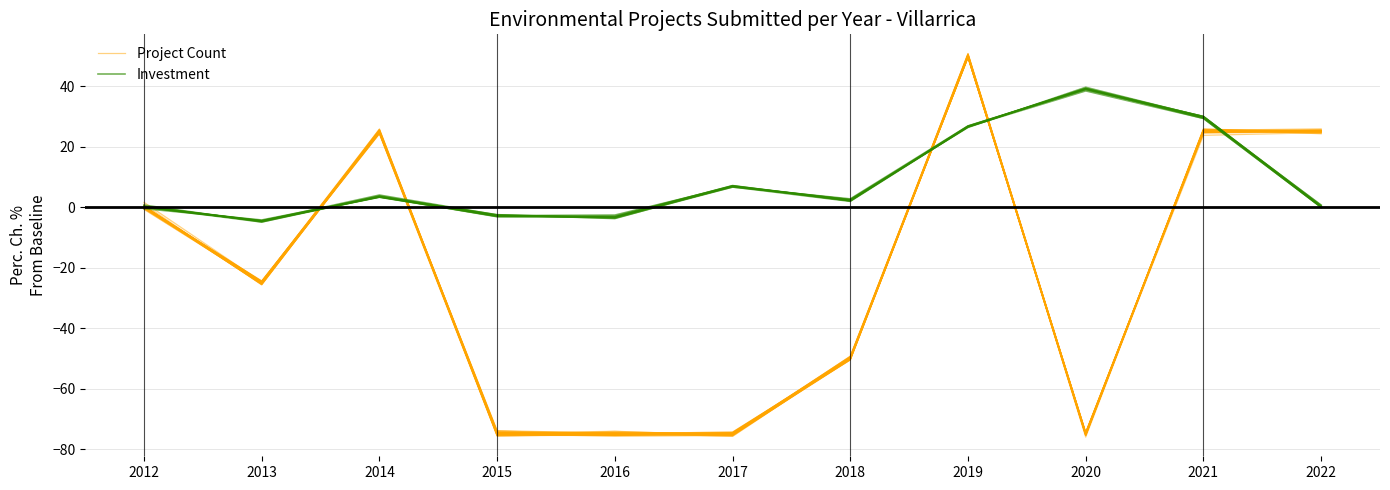

Reading left to right, what are all the values shown in this chart?

Project Count: 0.2	-25.1	25.3	-74.4	-75.1	-75.1	-49.4	50.3	-75.2	25.2	24.8
Investment: -0.0	-5.0	3.4	-3.1	-3.0	7.0	2.1	26.6	39.2	29.3	-0.0